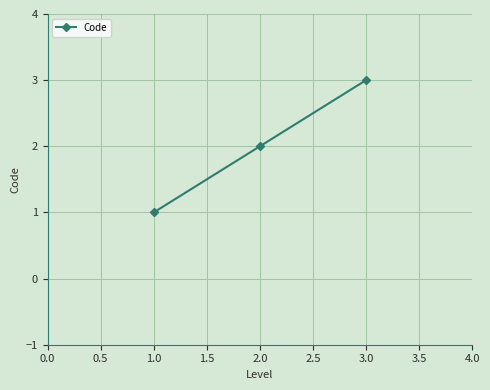

List the labels in order of value, smallest first.

1.0, 2.0, 3.0